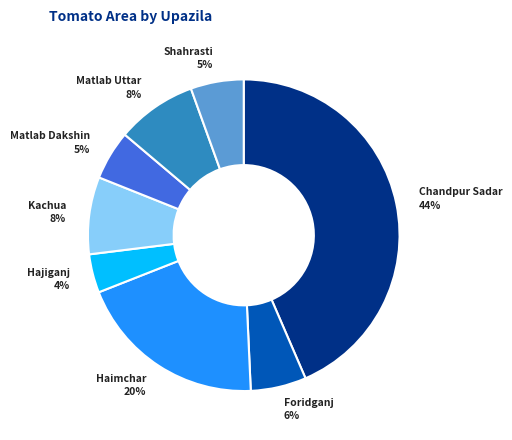

How many segments does this pie chart have?

8